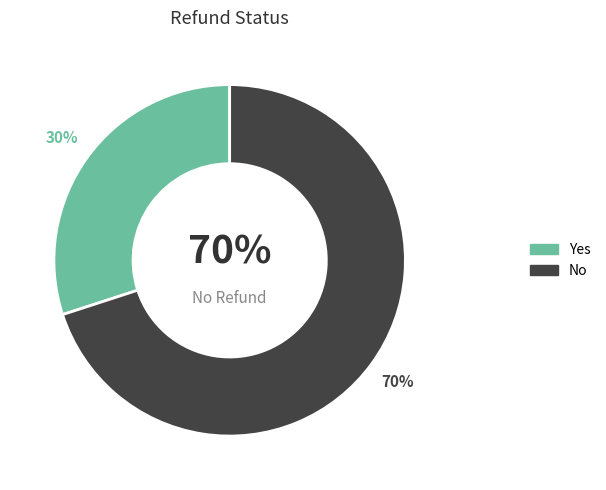

Combined, do Yes and No account for over 50%?

Yes